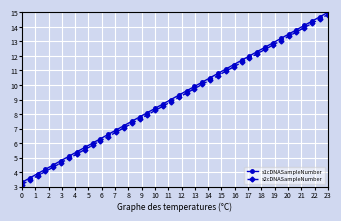

What is the value of the s1cDNASampleNumber point at the 14th from the left?

7.2